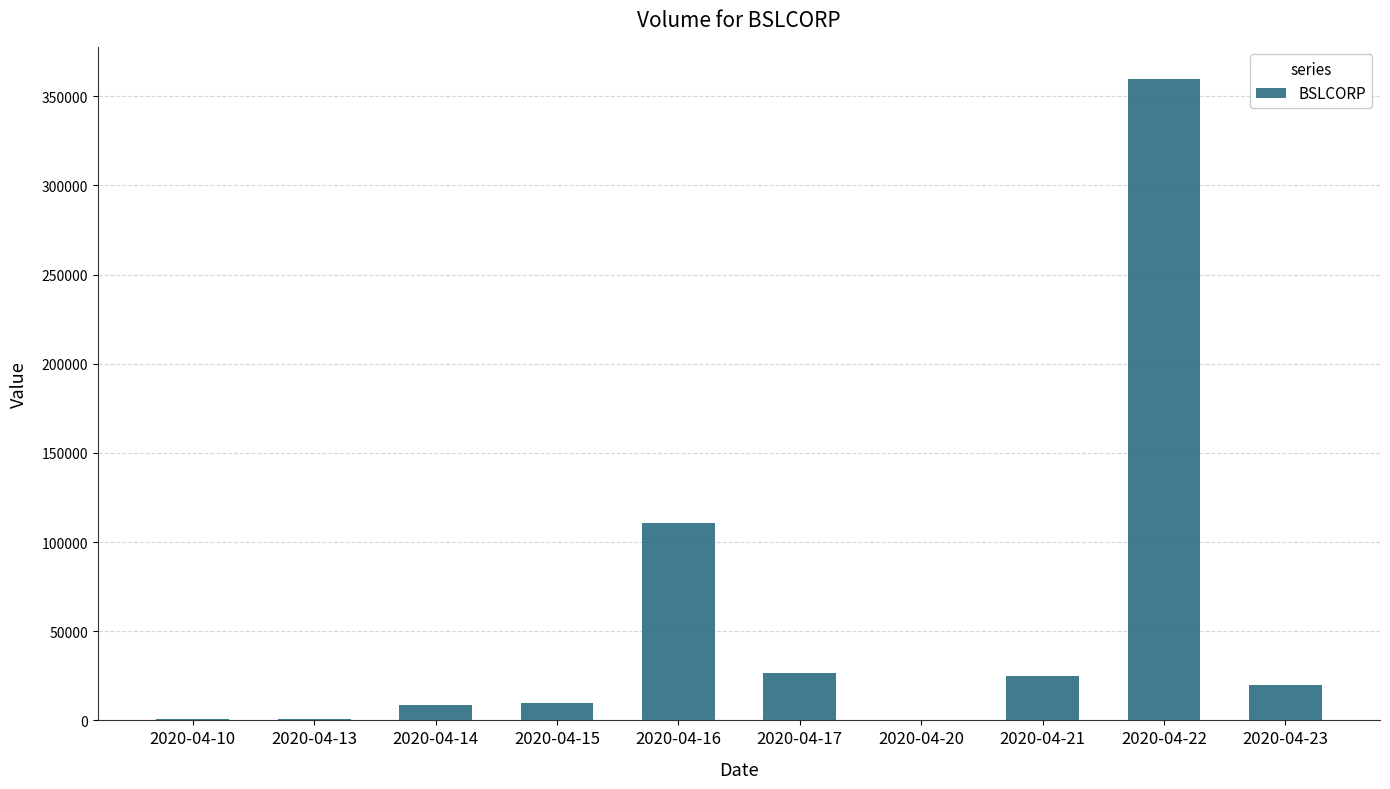

What is the sum of the values at 2020-04-17 and 2020-04-23?

46700